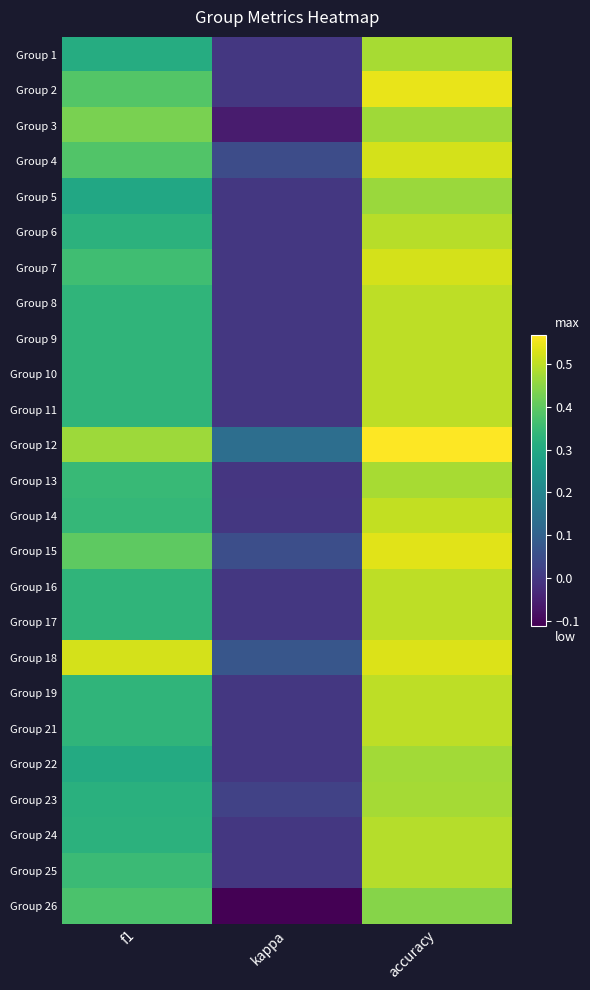

Which series has the largest total across all categories?

Group 12